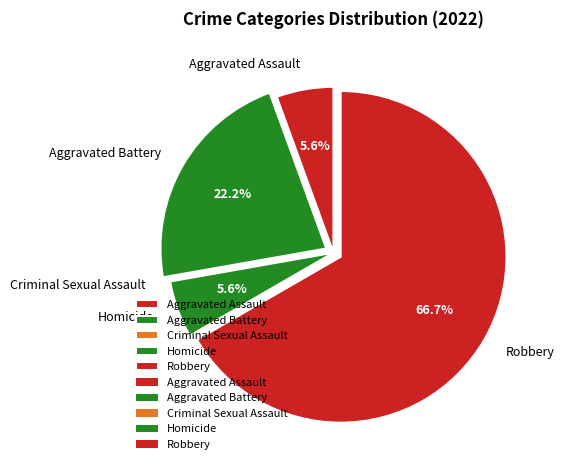

To the nearest percent, what is the combined percentage of Aggravated Assault and Aggravated Battery?

28%